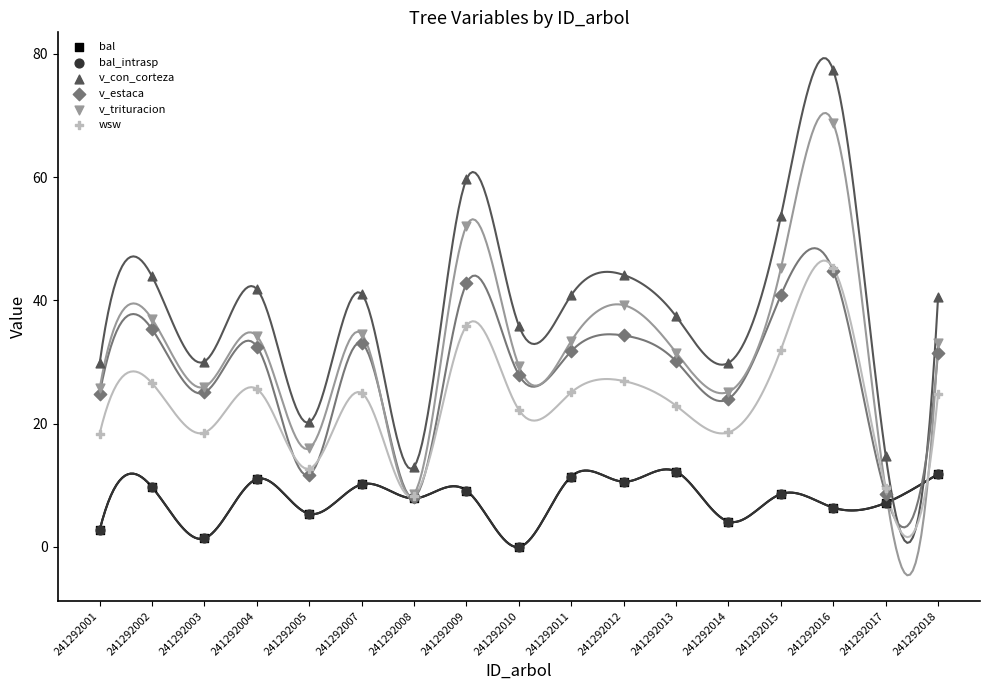

Which series has the widest spread of Y values?

v_con_corteza